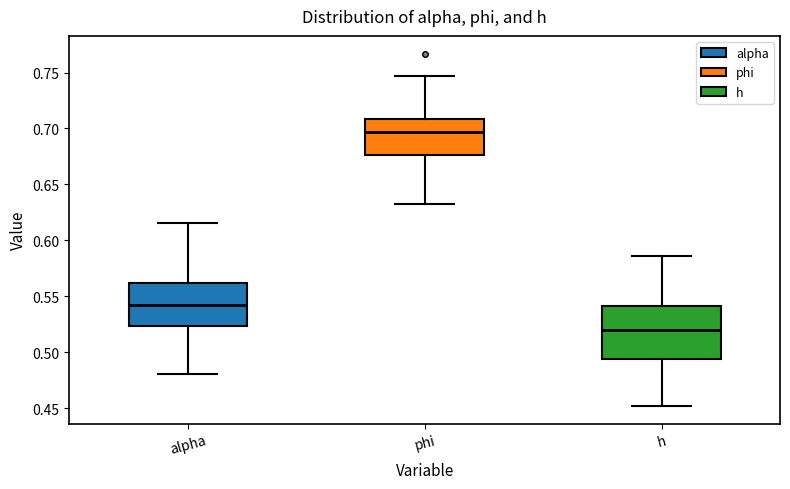

Which box is the tallest, from its lower edge to its upper edge?

h